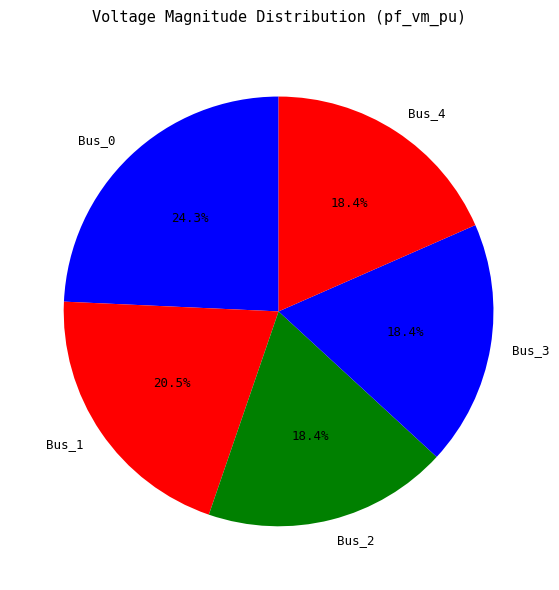

Which slice is the largest?

Bus_0